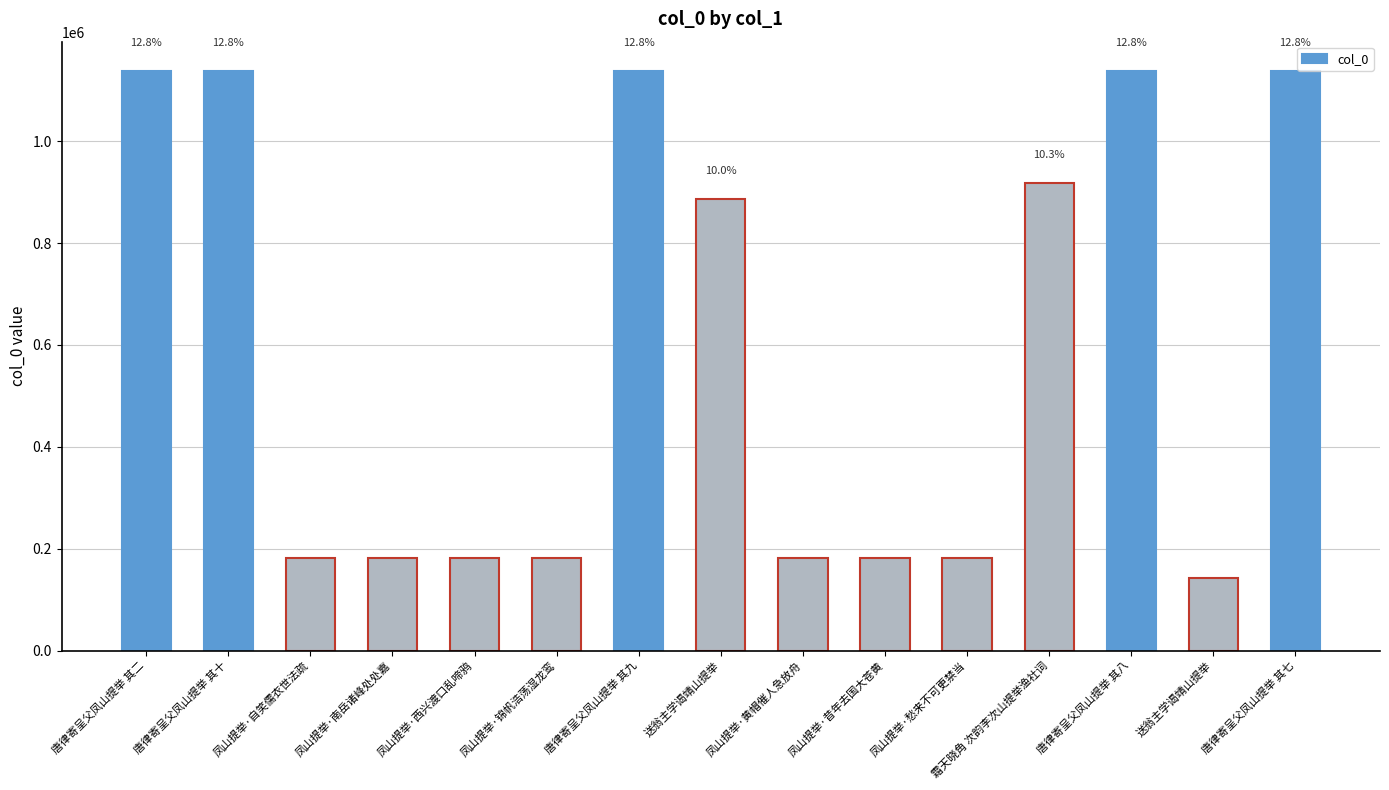

What is the sum of the values at 霜天晓角 次韵李次山提举渔社词 and 唐律寄呈父凤山提举 其八?

2056013